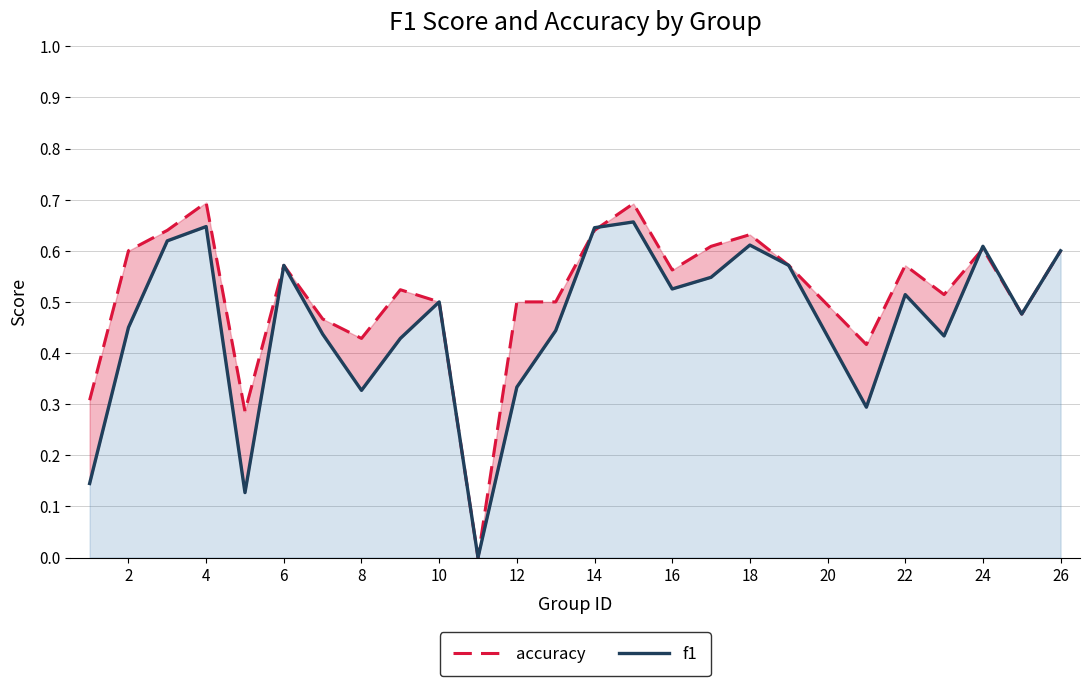

True or false: accuracy and f1 cross at least once.

True